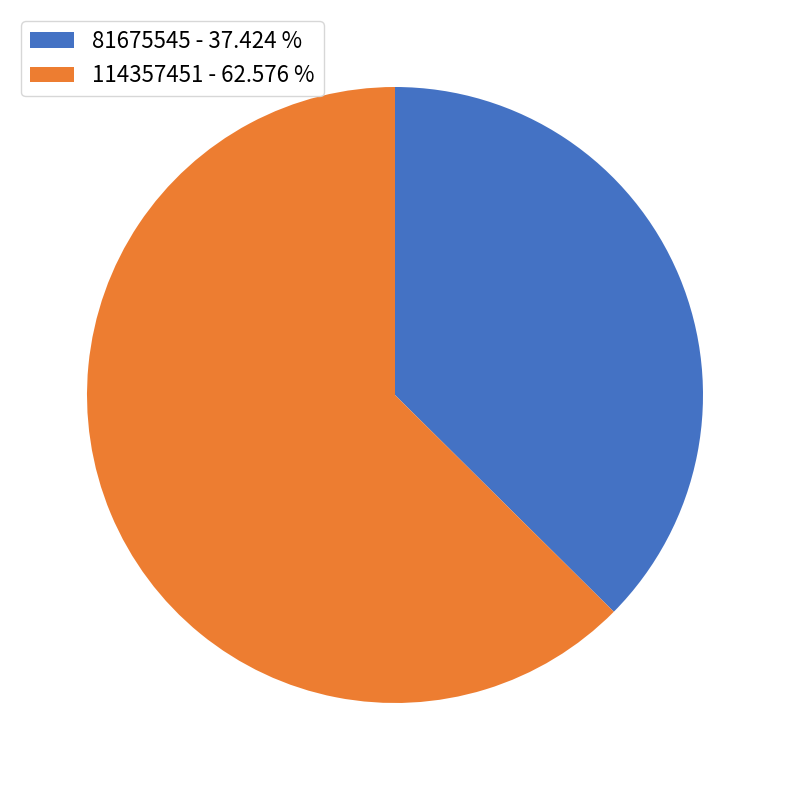

What is the ratio of the value at 114357451 to the value at 81675545?

1.7